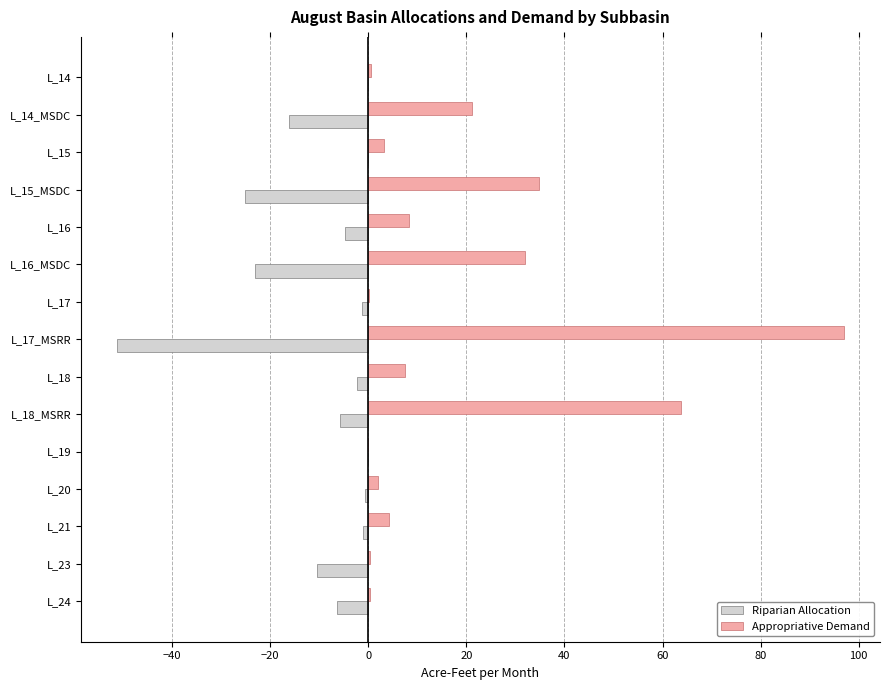

At which category is the sum across all series the highest?

L_18_MSRR